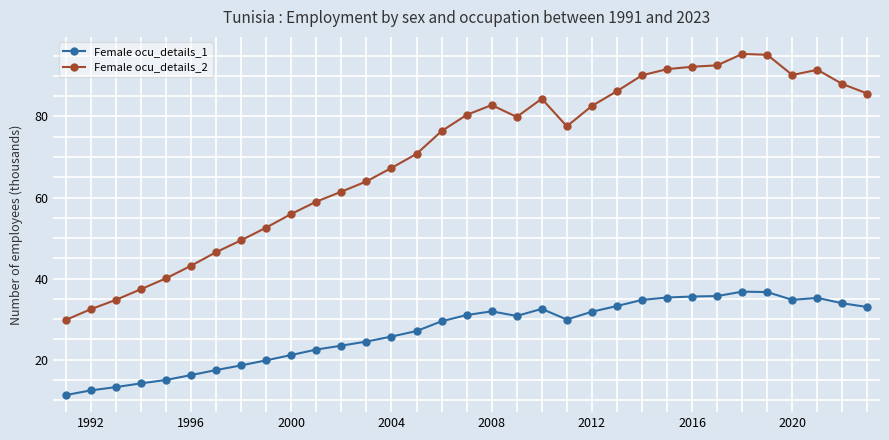

What is the minimum value for Female ocu_details_2?

29.8